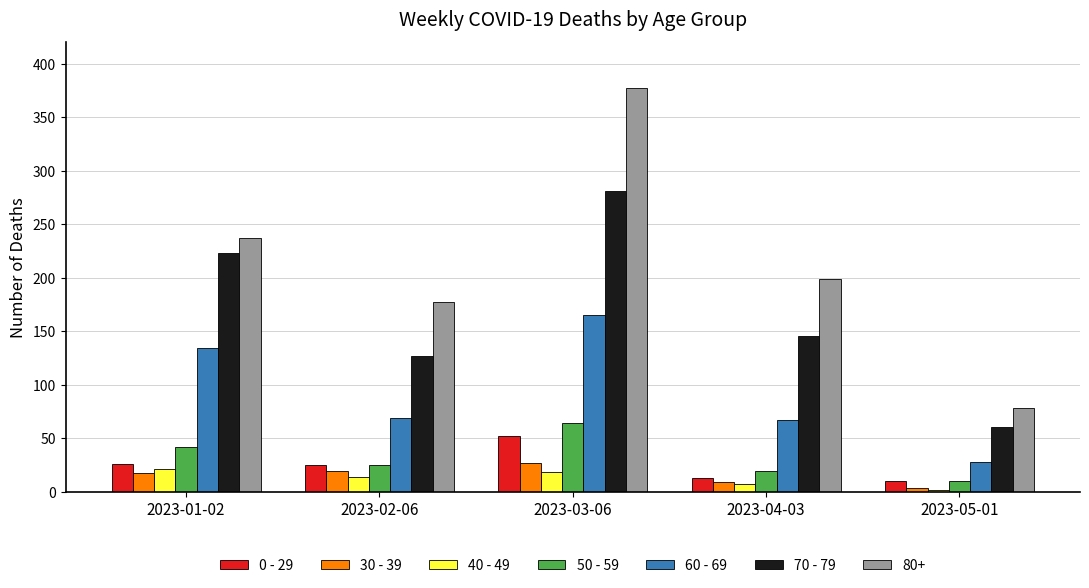

Rank the series by their maximum value, from lowest to highest.

40 - 49, 30 - 39, 0 - 29, 50 - 59, 60 - 69, 70 - 79, 80+